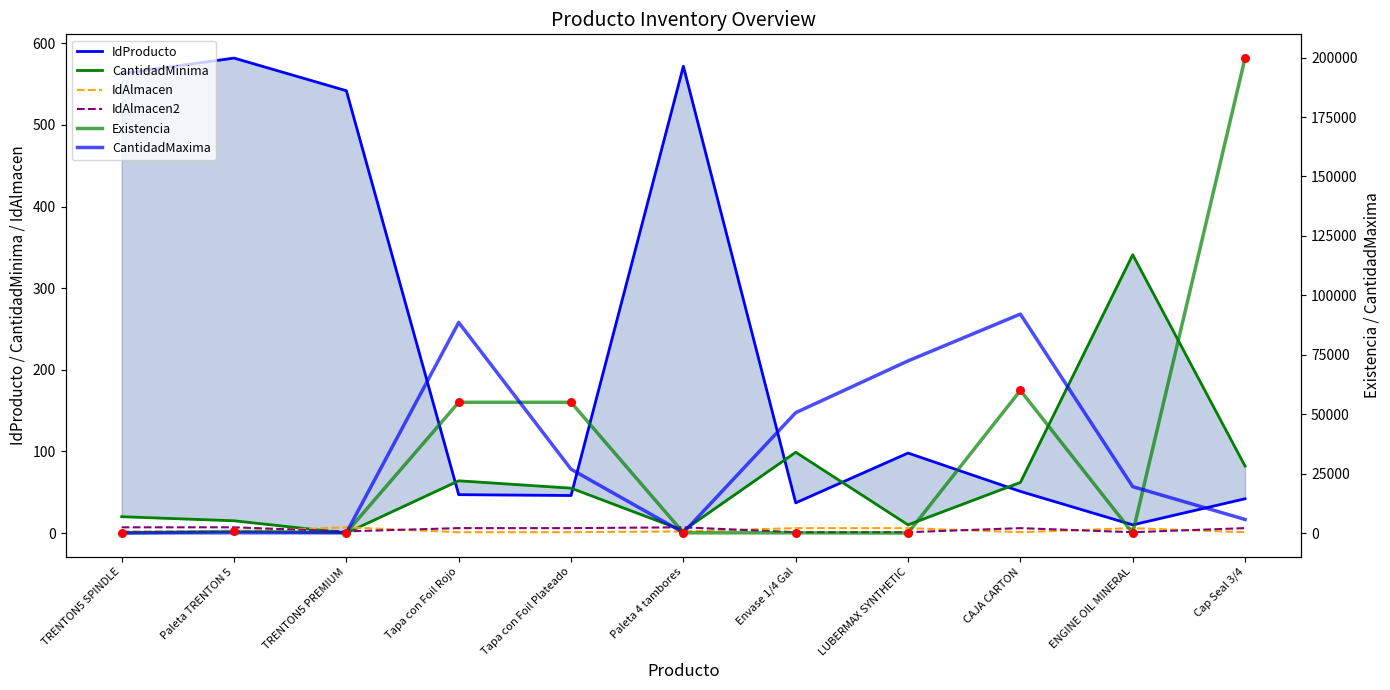

What are all the series names shown in the legend?

IdProducto, CantidadMinima, CantidadMaxima, Existencia, IdAlmacen, IdAlmacen2